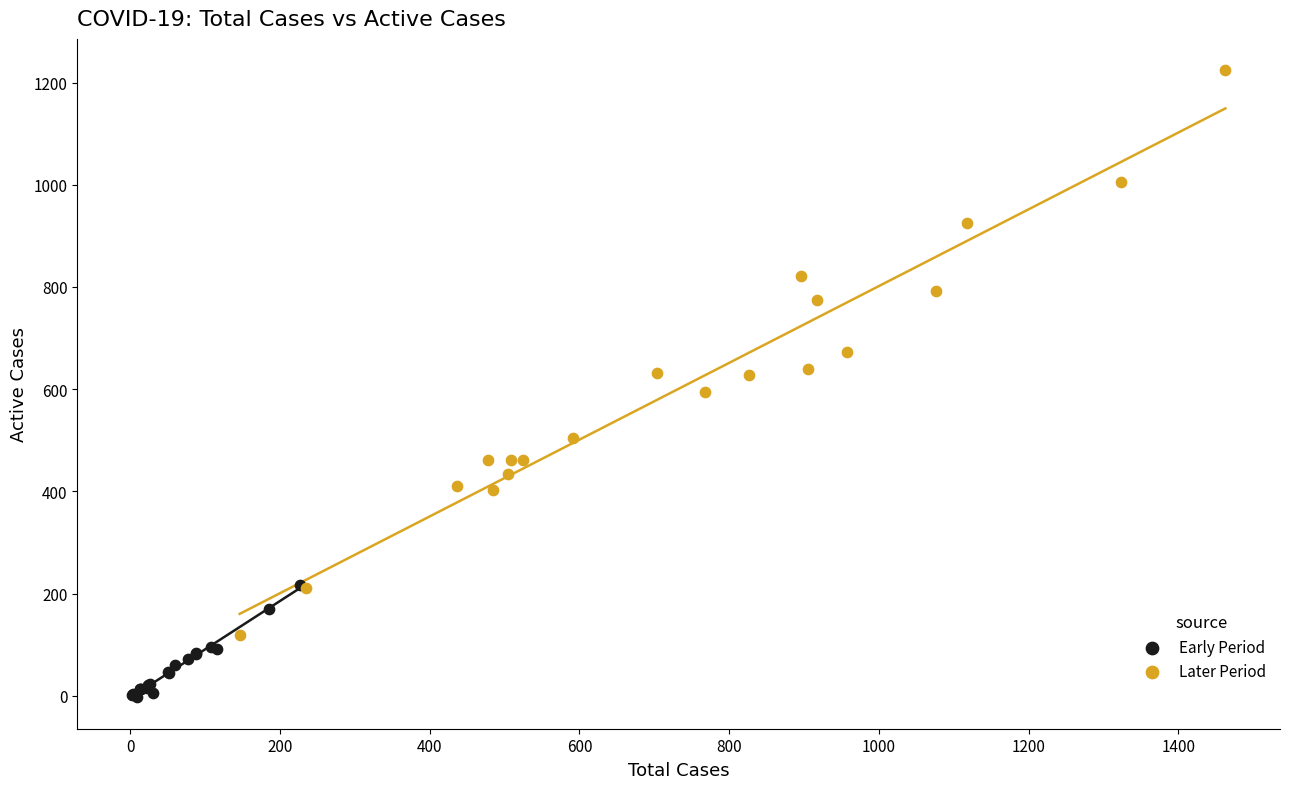

Which series reaches the maximum Y coordinate?

Later Period